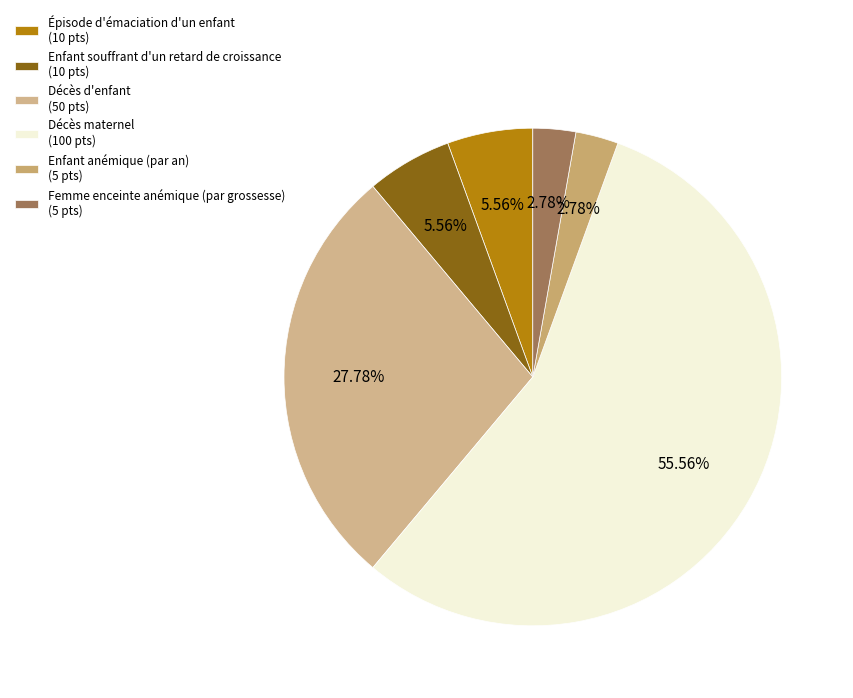

True or false: Enfant souffrant d'un retard de croissance accounts for 1% of the total.

False